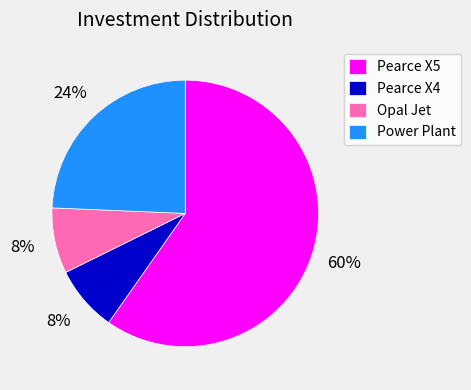

True or false: Opal Jet accounts for 21% of the total.

False